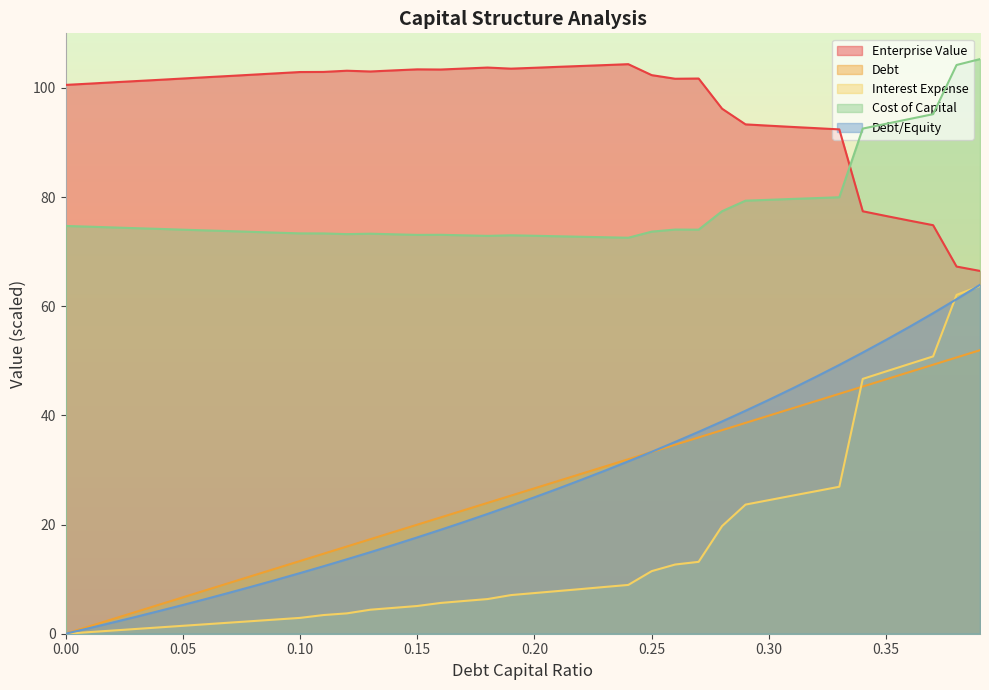

True or false: interest_expense has more than 1 interior local peaks.

False